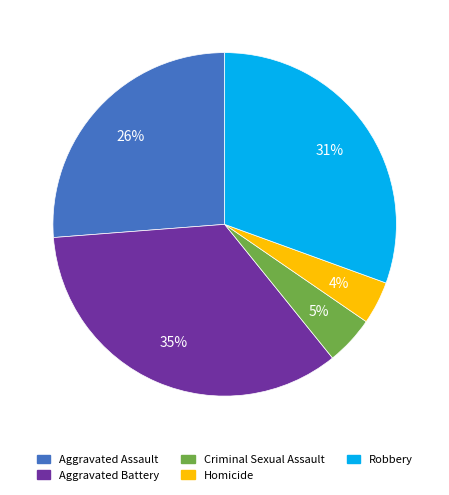

Count the number of slices in the pie.

5